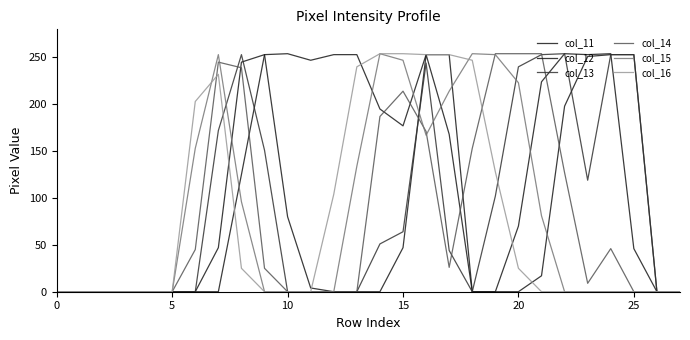

Does the chart display data point markers on the line(s)?

No